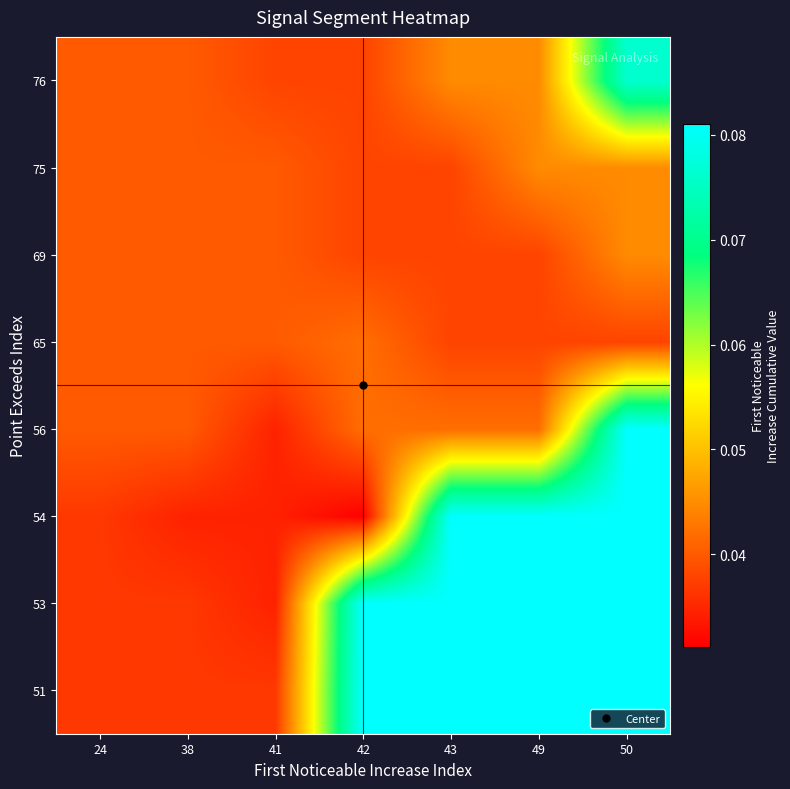

Rank the series at 38 from lowest to highest value.

54, 51, 53, 56, 65, 69, 75, 76